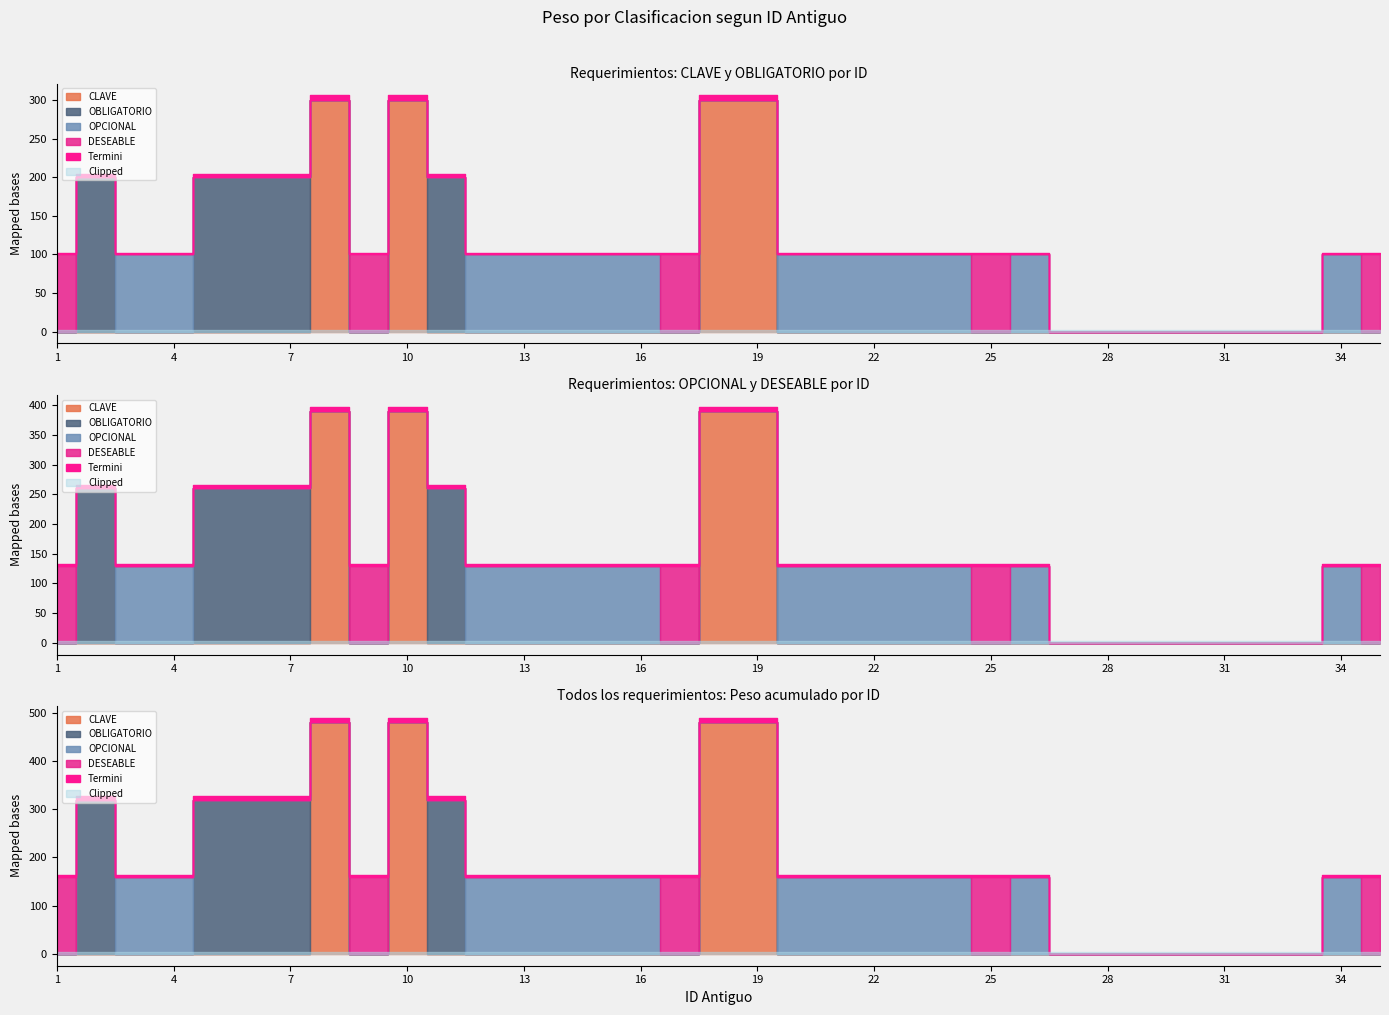

Is it true that CLAVE equals 300 at 18?

True